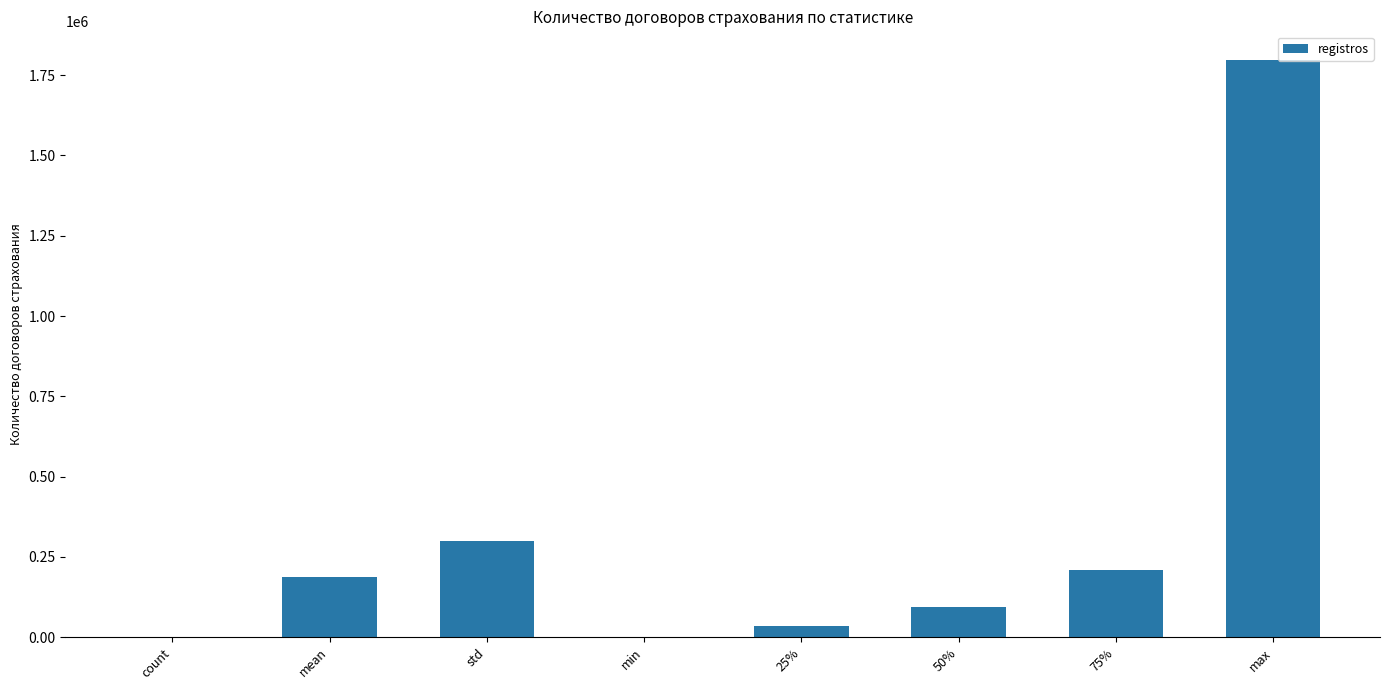

What is the sum of the values at mean and 50%?

282094.5